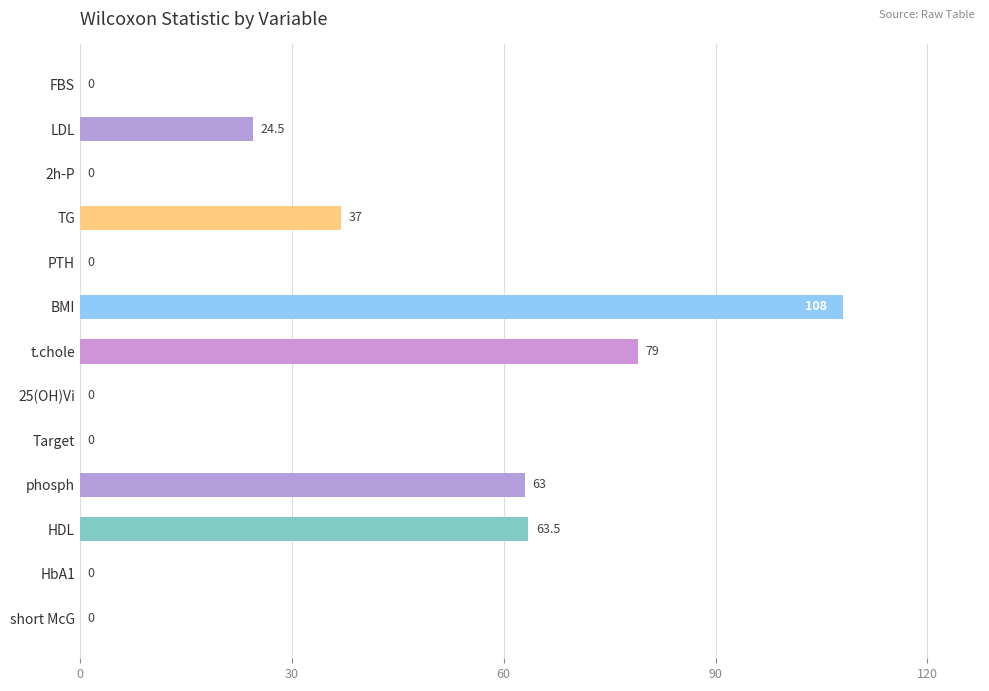

At which label is the value closest to 54?

phosph